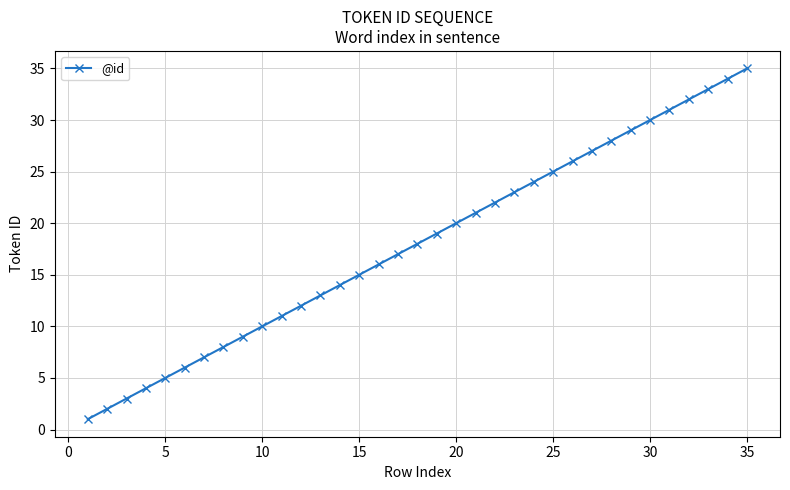

What is the average value?

18